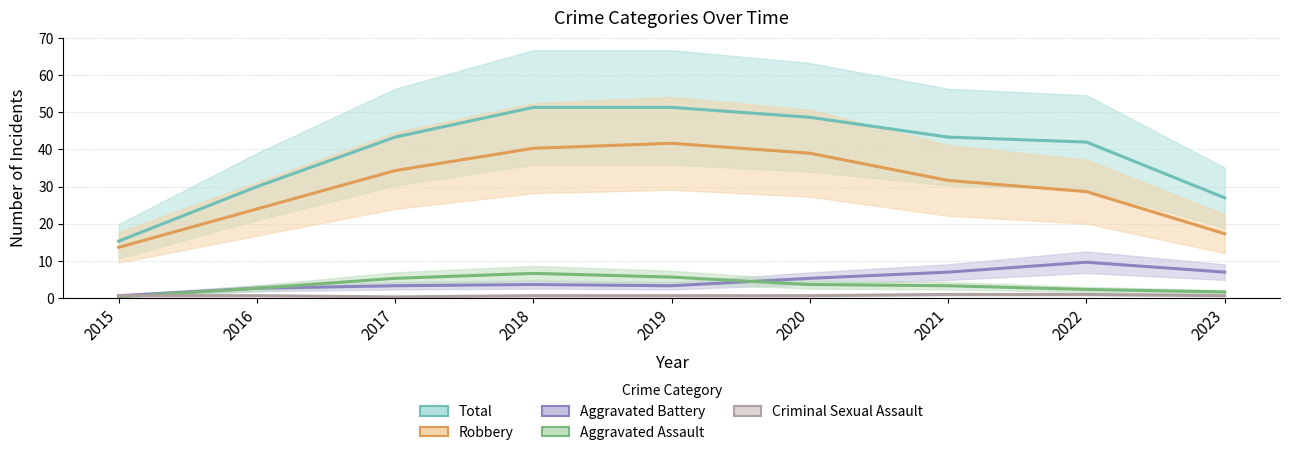

True or false: Total has more than 2 interior local peaks.

False